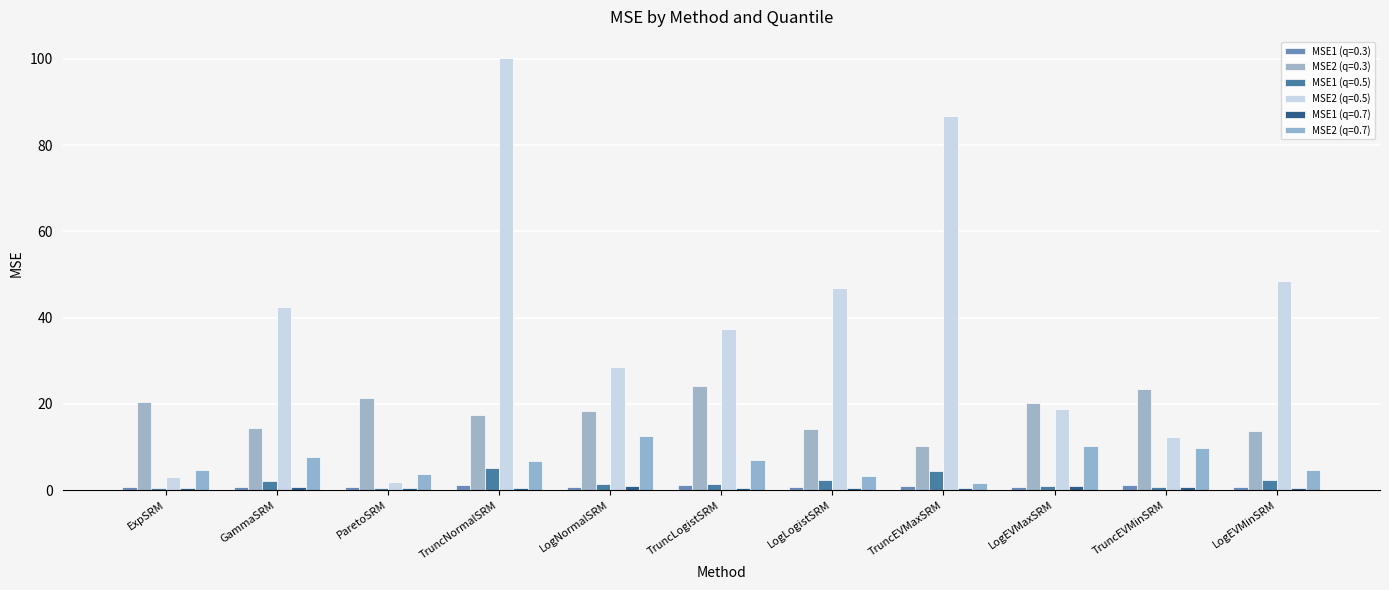

Is the value of MSE1 (q=0.7) at ParetoSRM greater than the value of MSE1 (q=0.5) at LogNormalSRM?

No